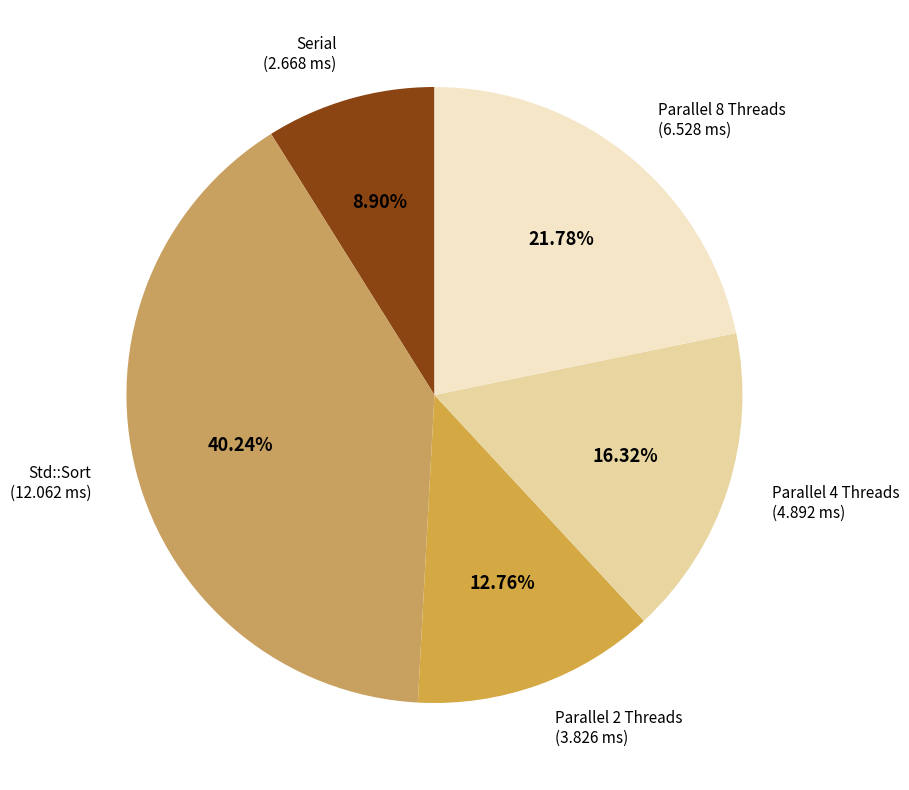

Count the number of slices in the pie.

5